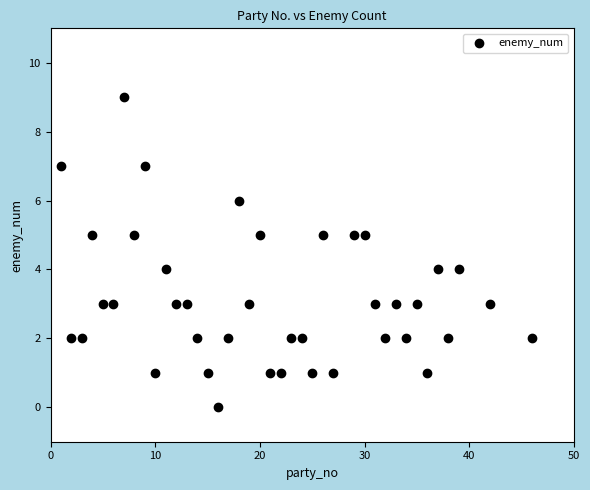

What is the range of Y values (max minus min)?

9